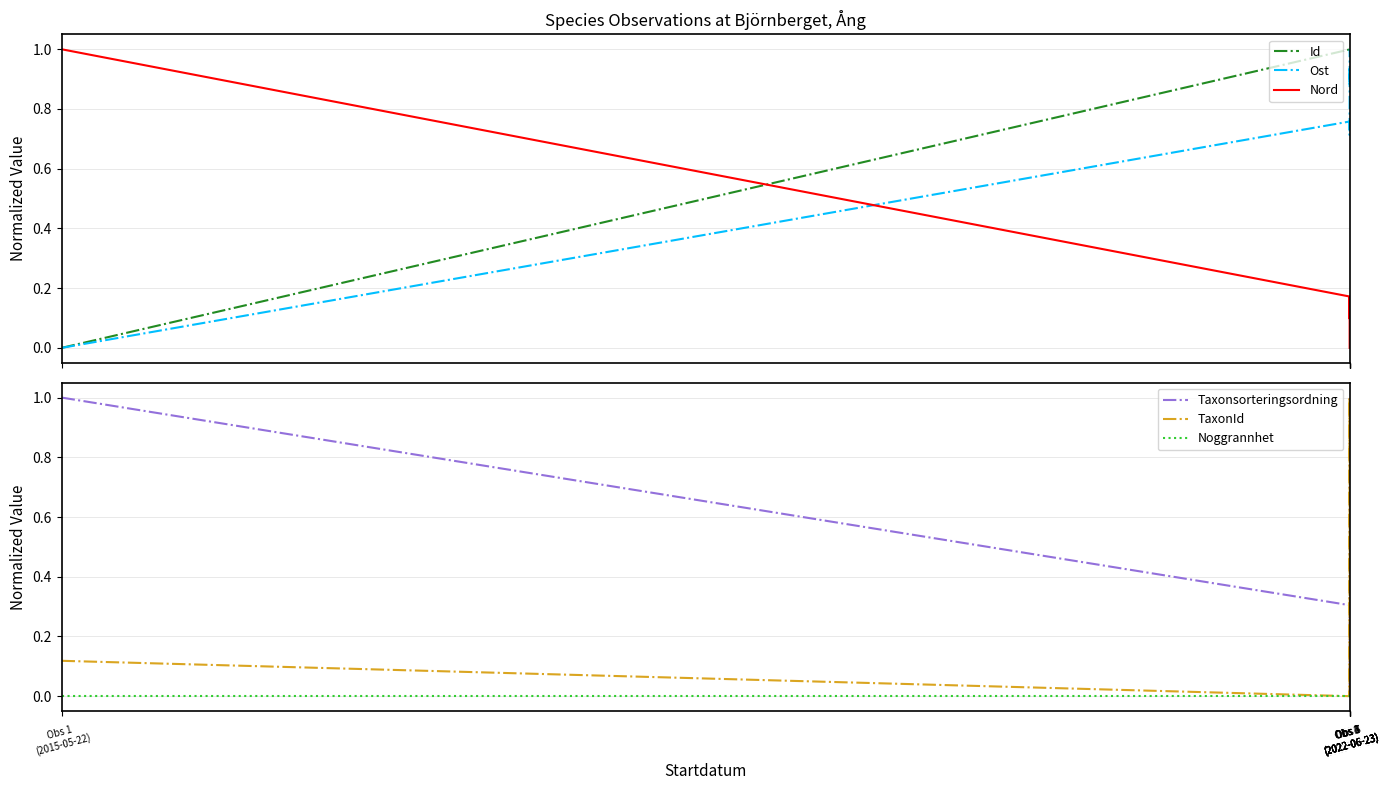

Is this an area chart (filled region under the line)?

No